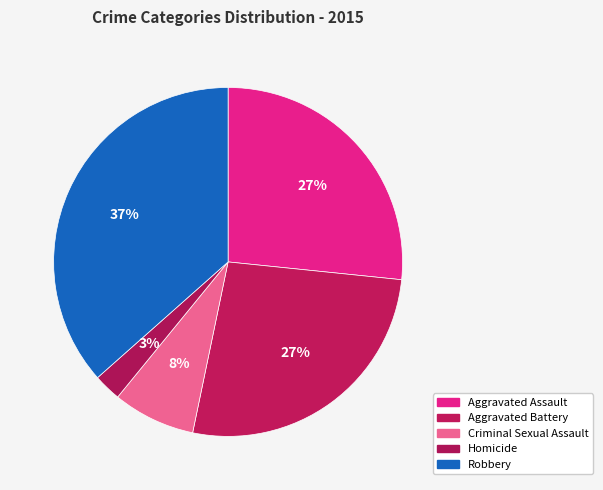

How many slices are in this pie chart?

5